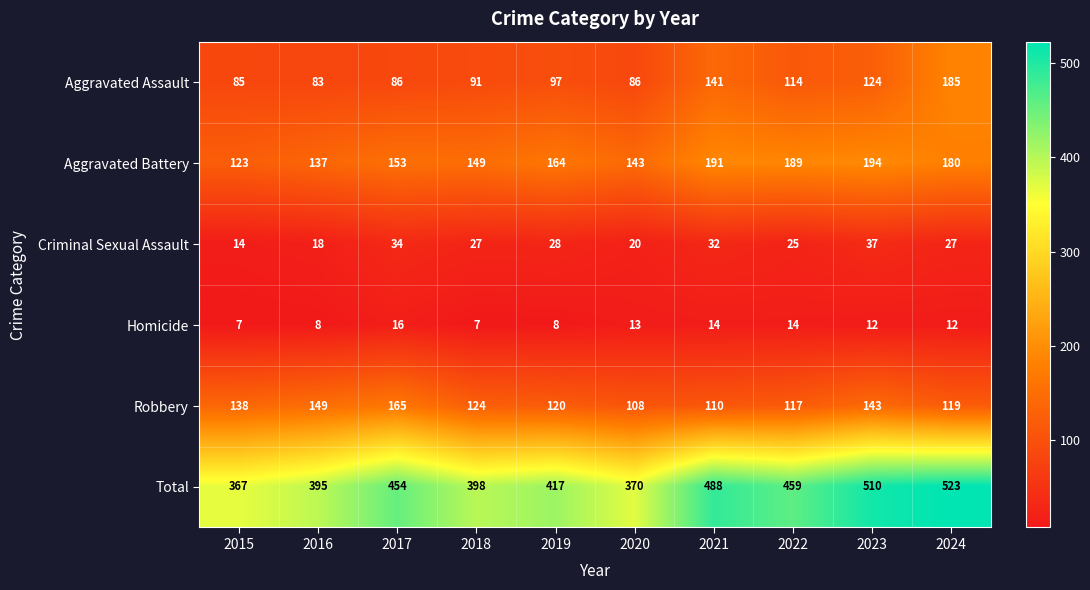

The value of Homicide at 2018 is 7. True or false?

True